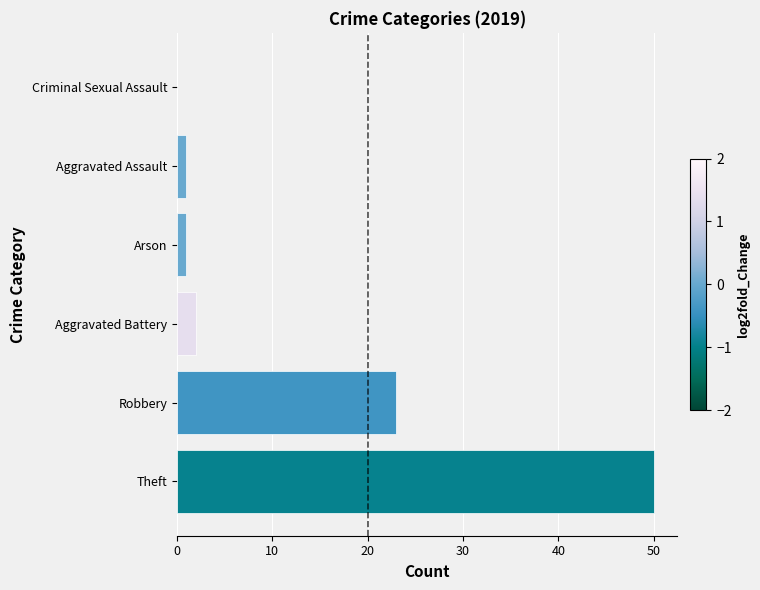

How many categories are shown in the chart?

6